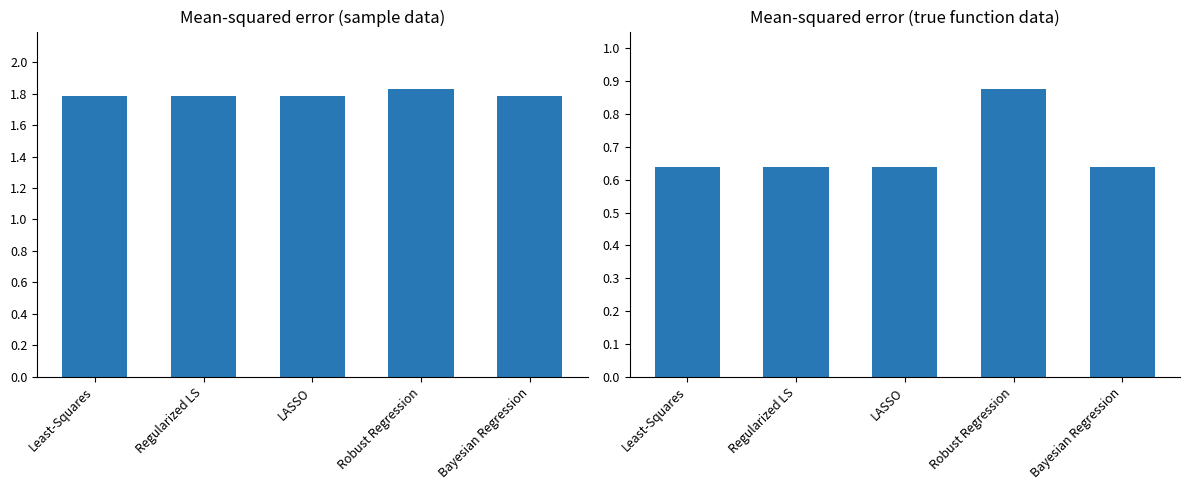

Reading right to left, transcribe all the data shown in this chart.

Mean-squared error (sample data): 1.8	1.8	1.8	1.8	1.8
Mean-squared error (true function data): 0.6	0.9	0.6	0.6	0.6